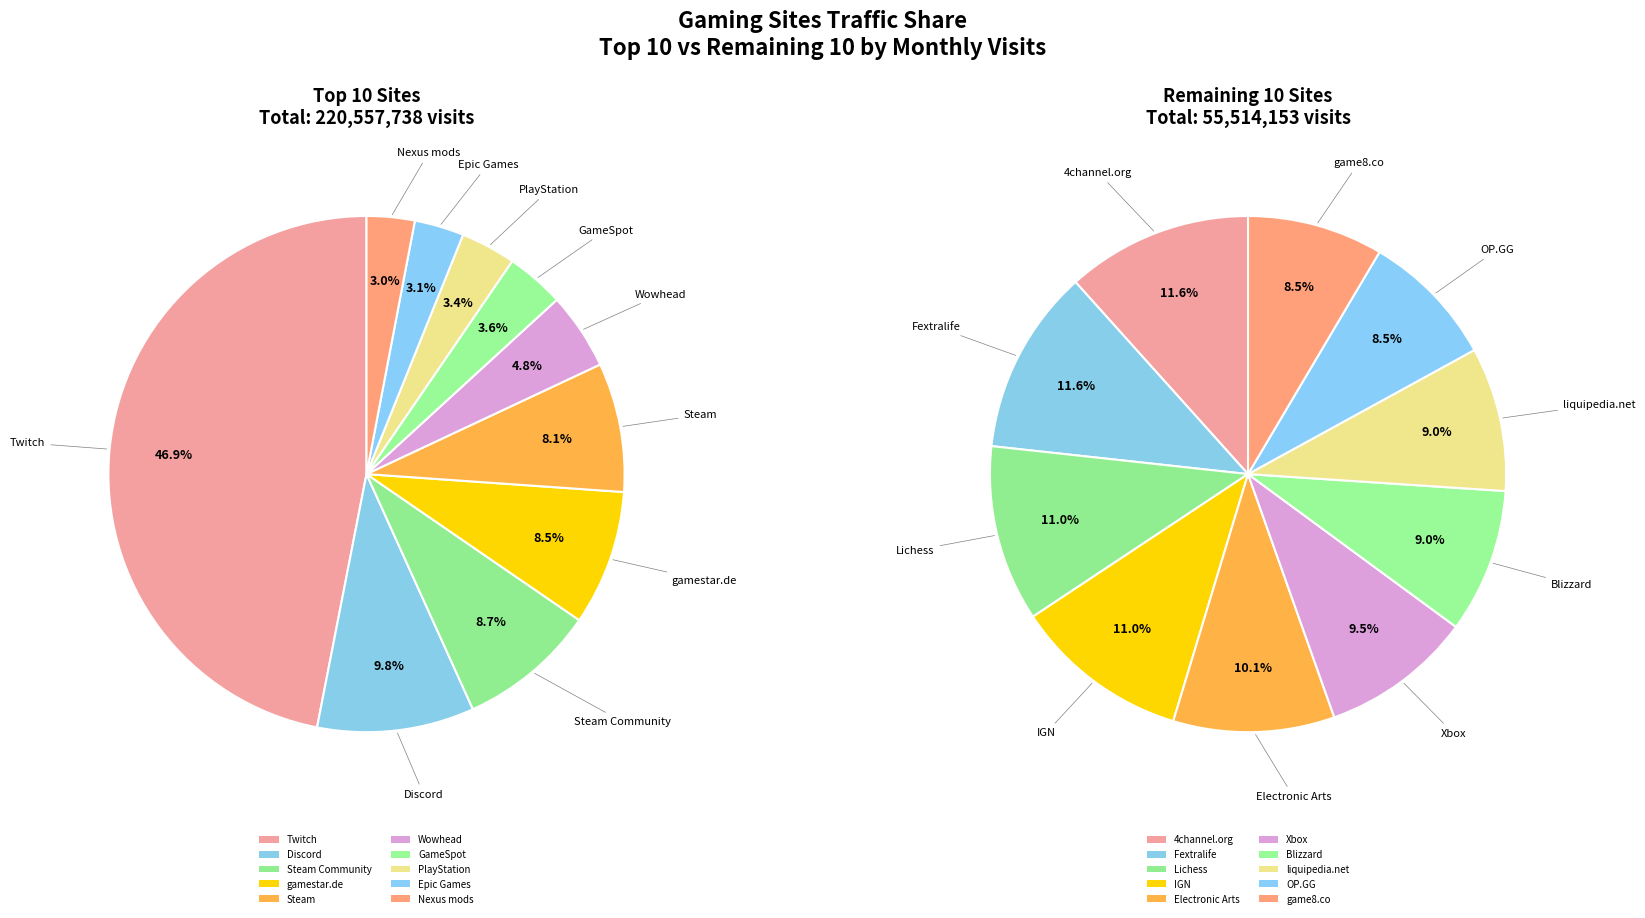

Is 6 the majority of the pie?

No